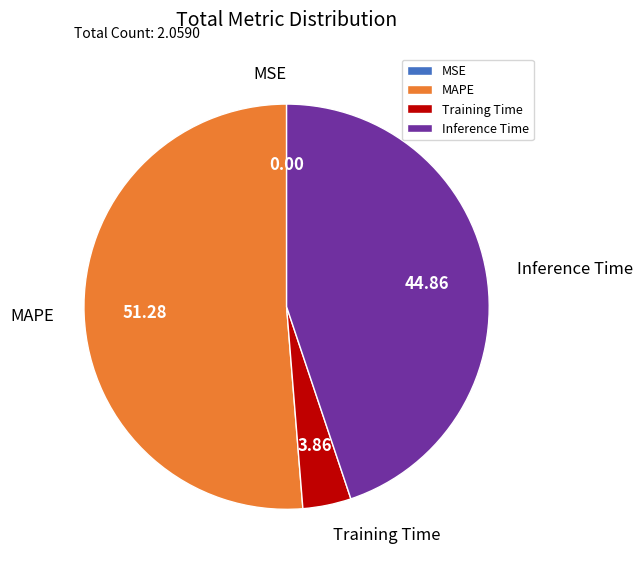

What is the largest slice in the pie chart?

MAPE